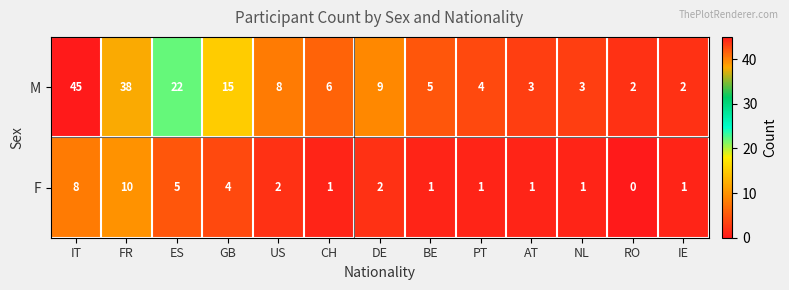

Which series has the largest range (max minus min)?

M